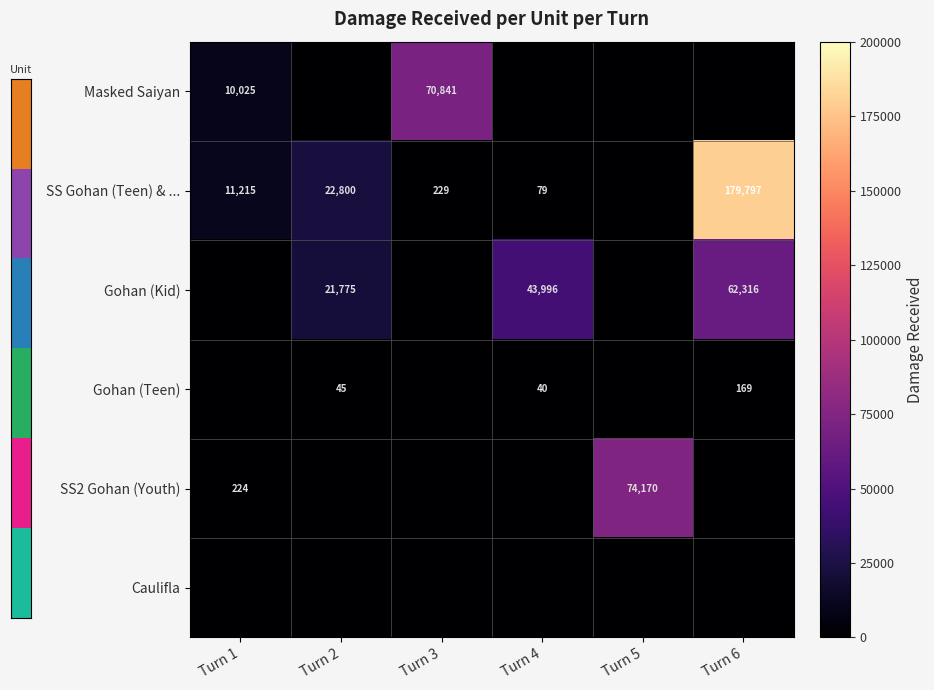

Is it true that Gohan (Teen) equals 45 at Turn 2?

True